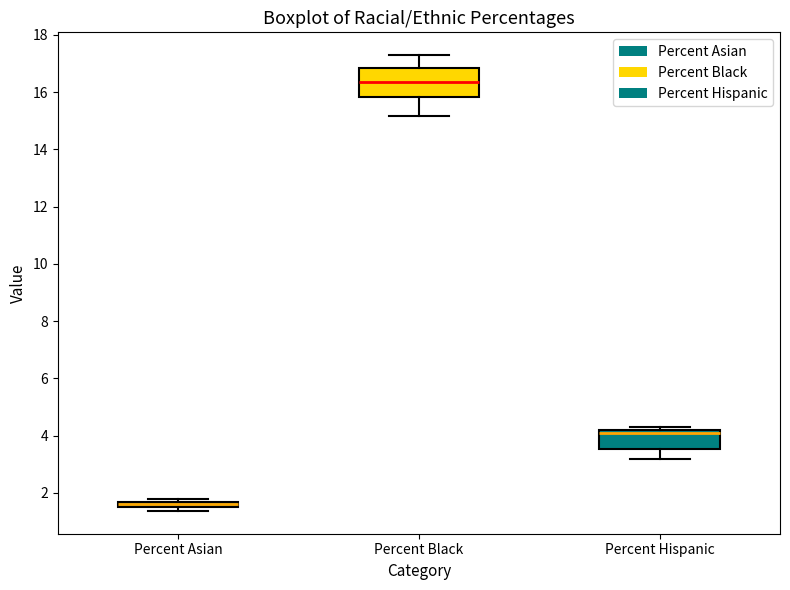

Which box's median line is the highest?

Percent Black